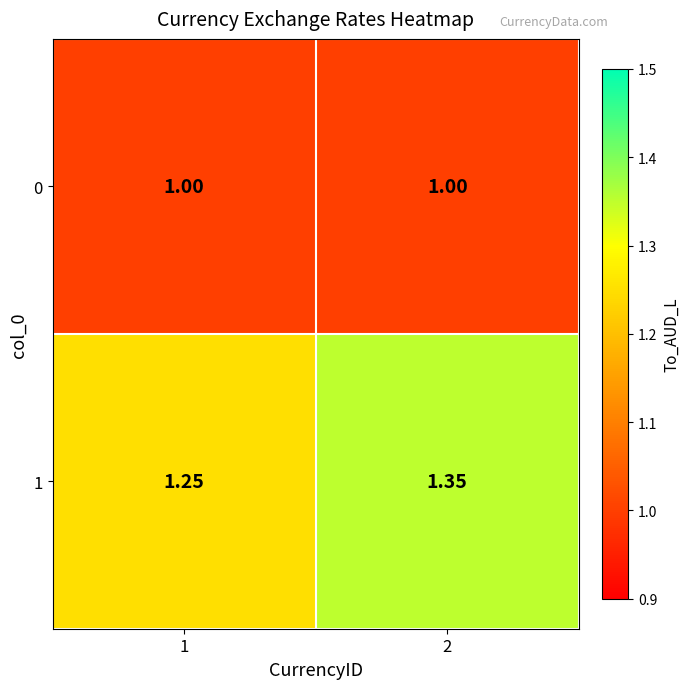

Which series has the largest total across all categories?

1